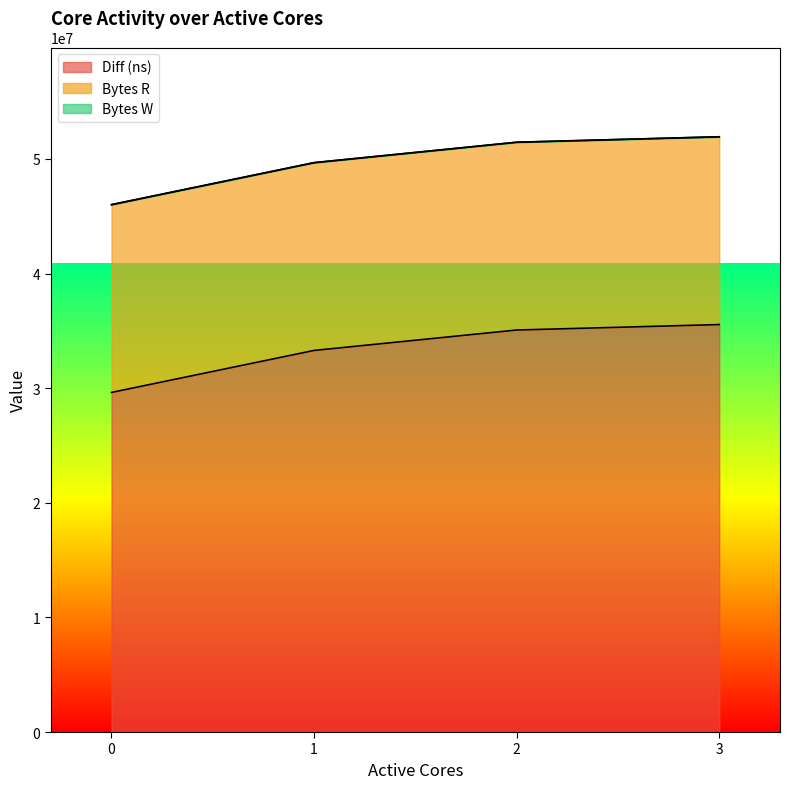

True or false: Bytes W and Diff (ns) intersect in this chart.

False